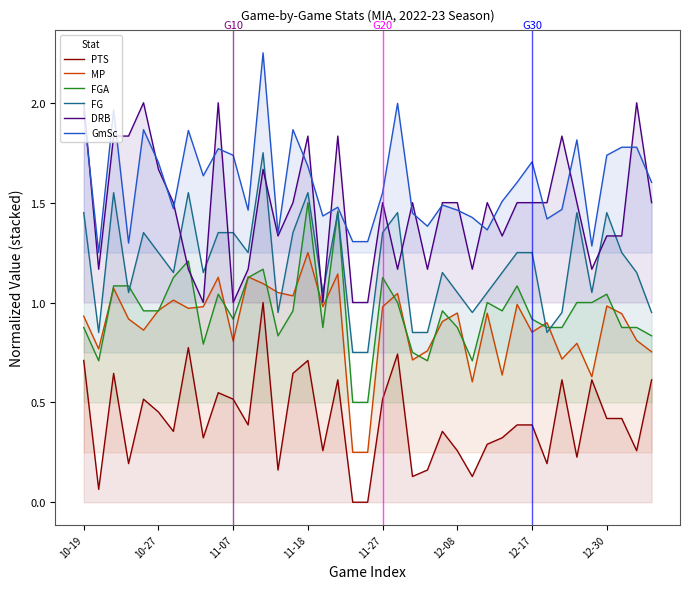

Which series has the largest range (max minus min)?

PTS